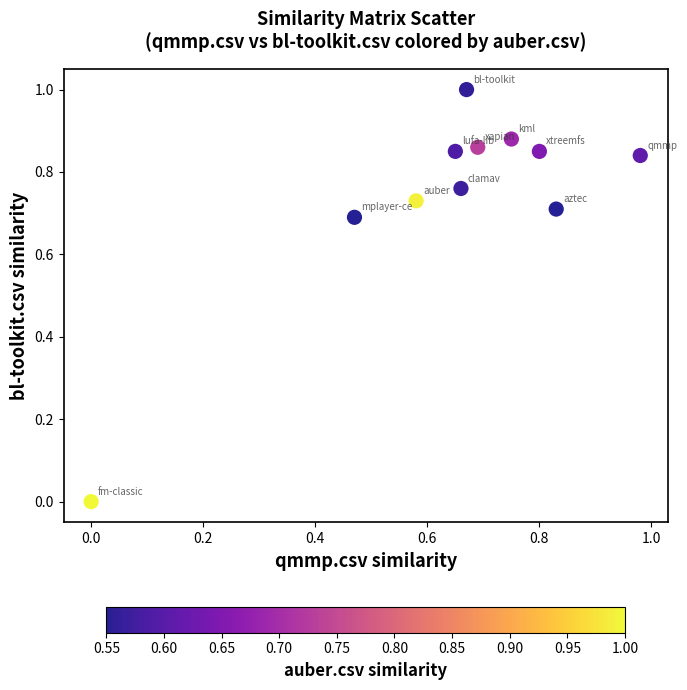

What is the range of Y values (max minus min)?

1.0